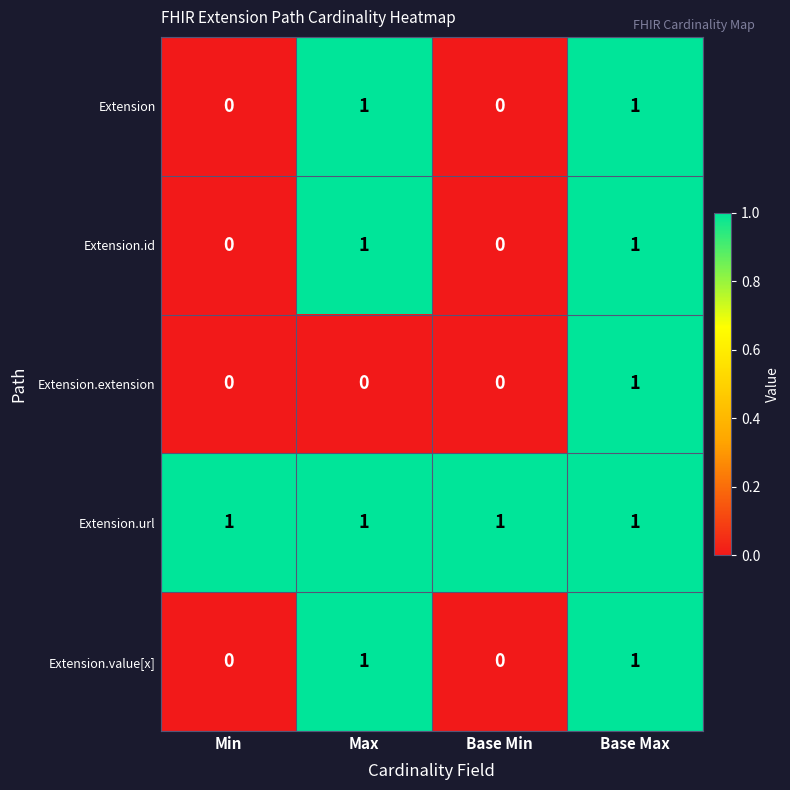

How many categories are shown in the chart?

4